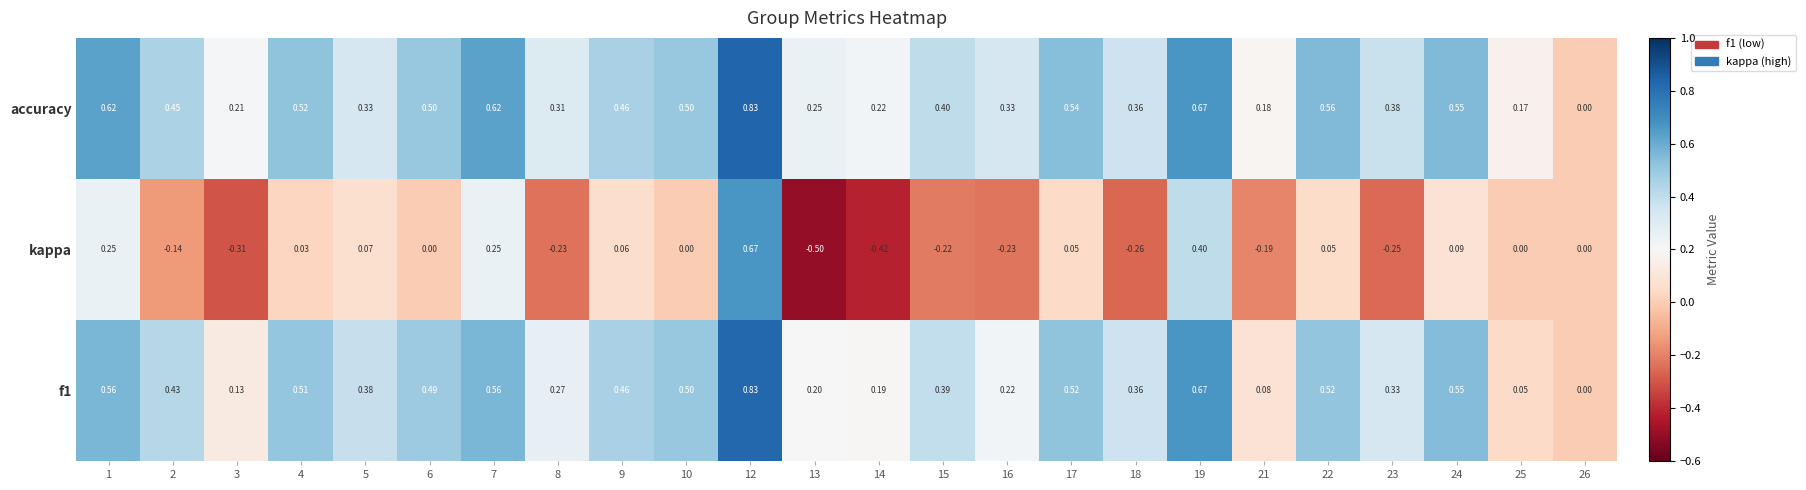

Is the value of f1 at 15 greater than the value of accuracy at 14?

Yes